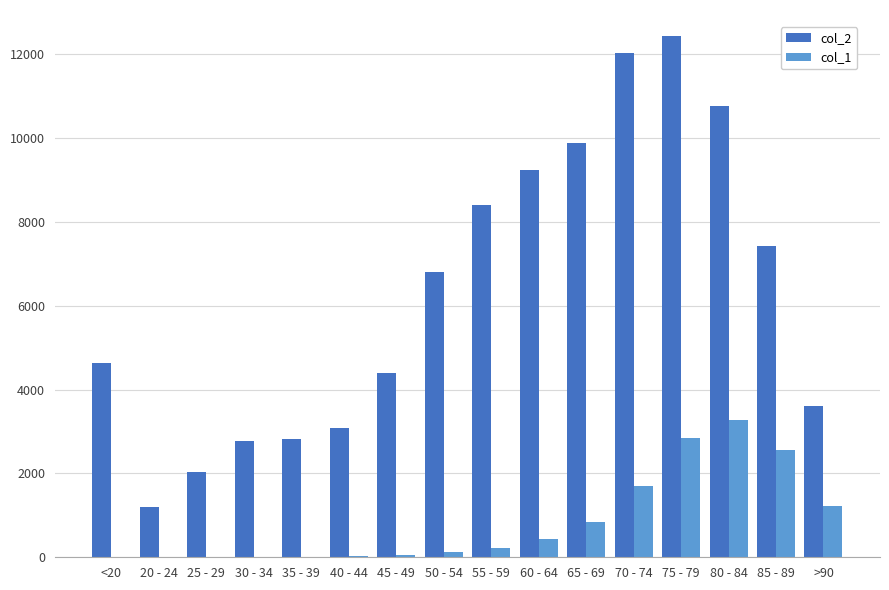

Which series has the largest total across all categories?

col_2